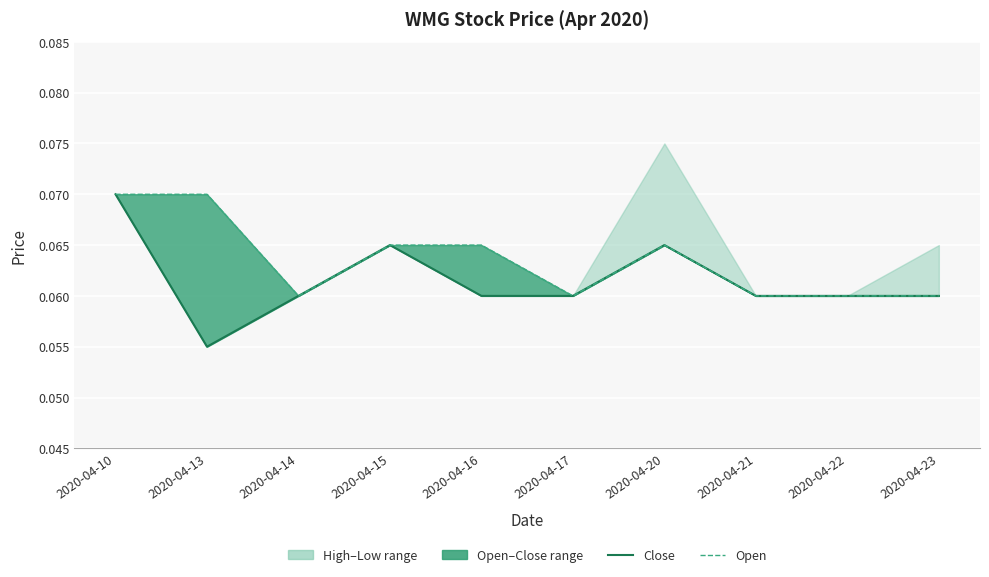

Reading left to right, extract all data points from this chart.

low: 2020-04-10=0.1	2020-04-13=0.1	2020-04-14=0.1	2020-04-15=0.1	2020-04-16=0.1	2020-04-17=0.1	2020-04-20=0.1	2020-04-21=0.1	2020-04-22=0.1	2020-04-23=0.1
open: 2020-04-10=0.1	2020-04-13=0.1	2020-04-14=0.1	2020-04-15=0.1	2020-04-16=0.1	2020-04-17=0.1	2020-04-20=0.1	2020-04-21=0.1	2020-04-22=0.1	2020-04-23=0.1